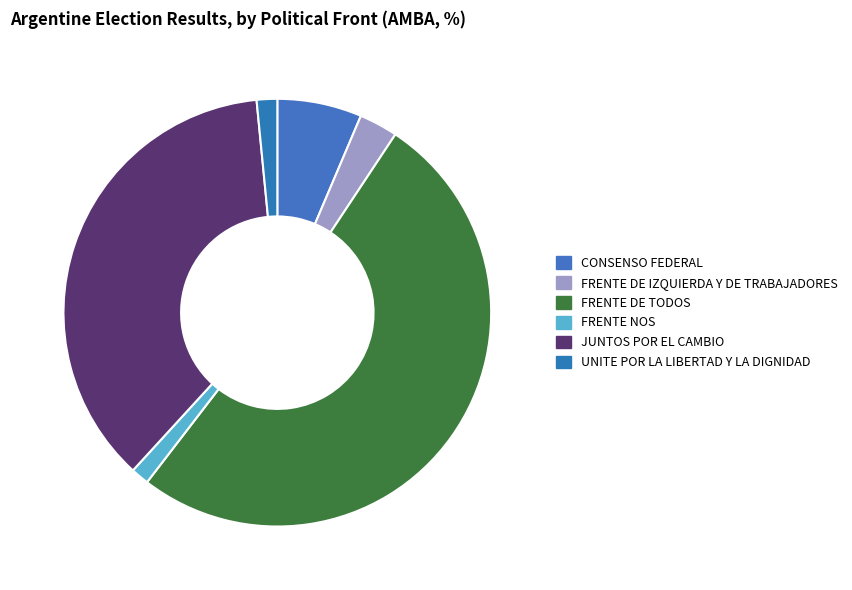

To the nearest percent, what is the difference between the largest and smallest slice percentages?

50%